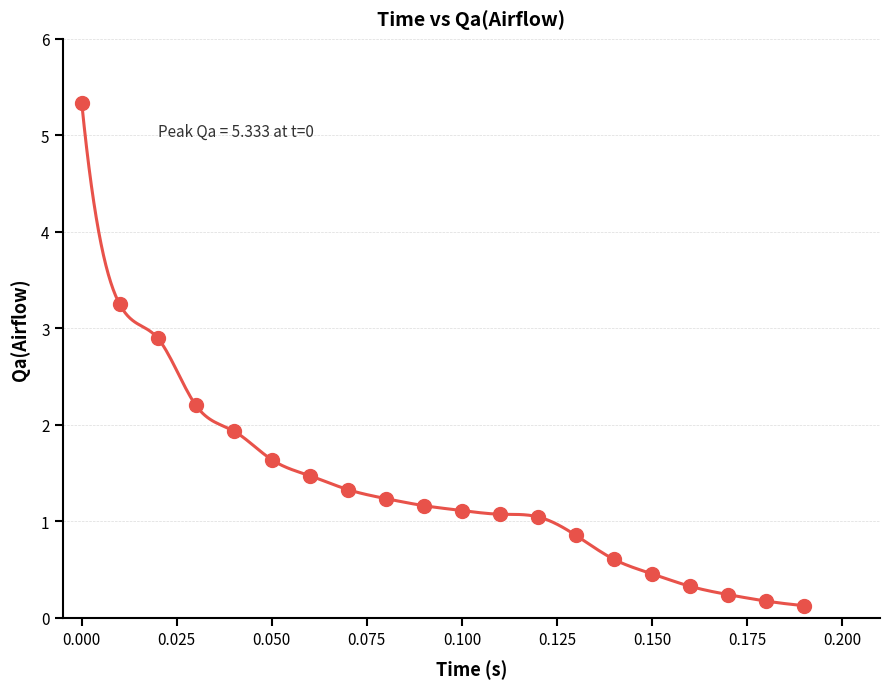

What is the range of Y values (max minus min)?

5.2